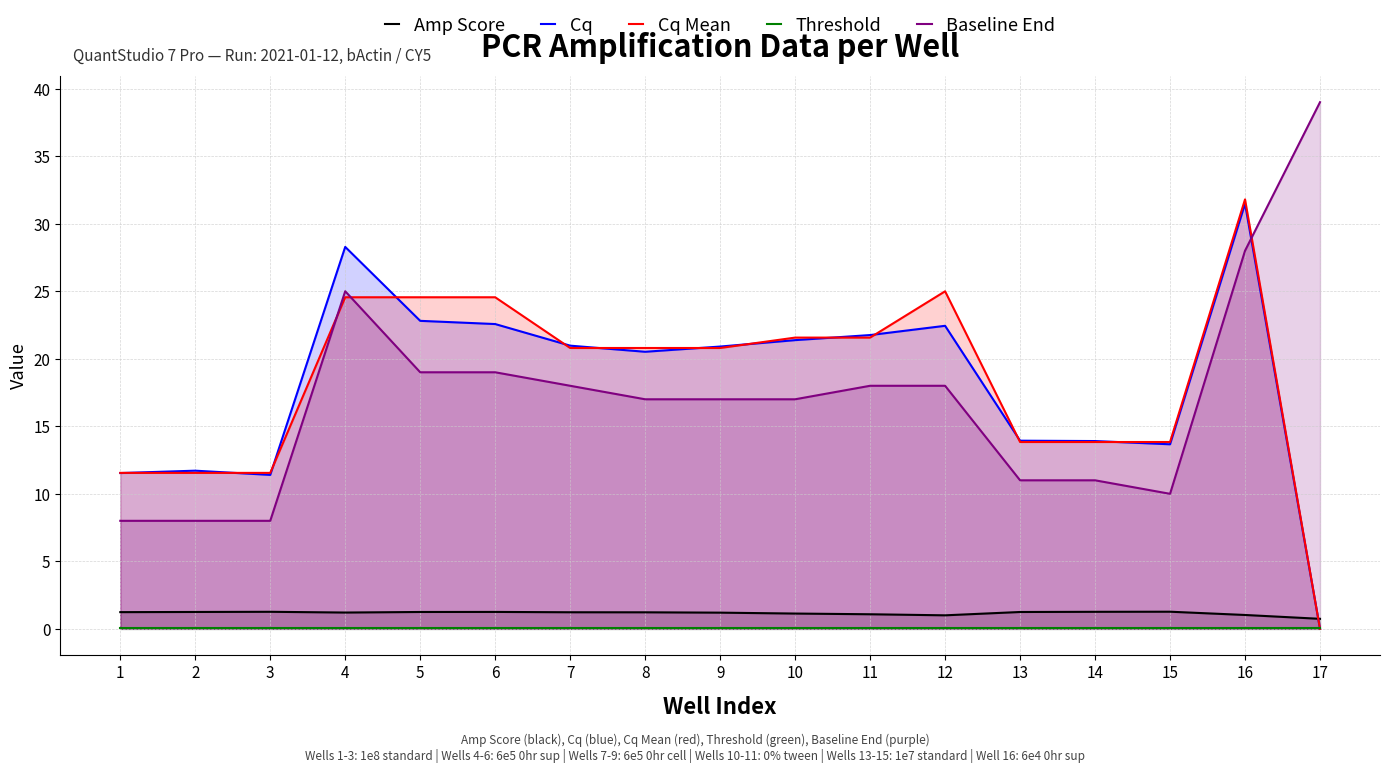

List the series in order of their peak value, highest first.

Baseline End, Cq Mean, Cq, Amp Score, Threshold